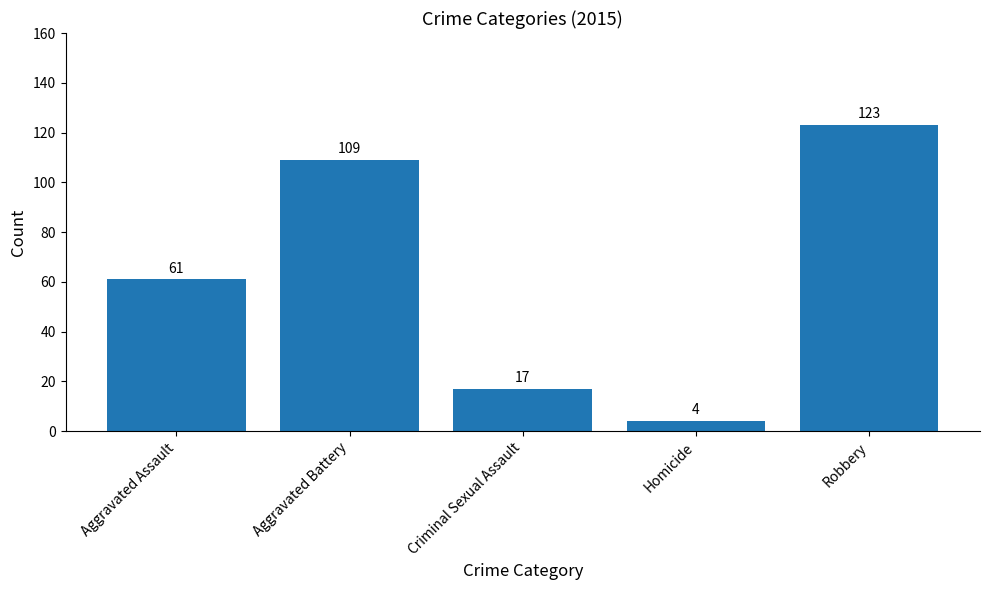

What is the approximate value at Robbery?

123